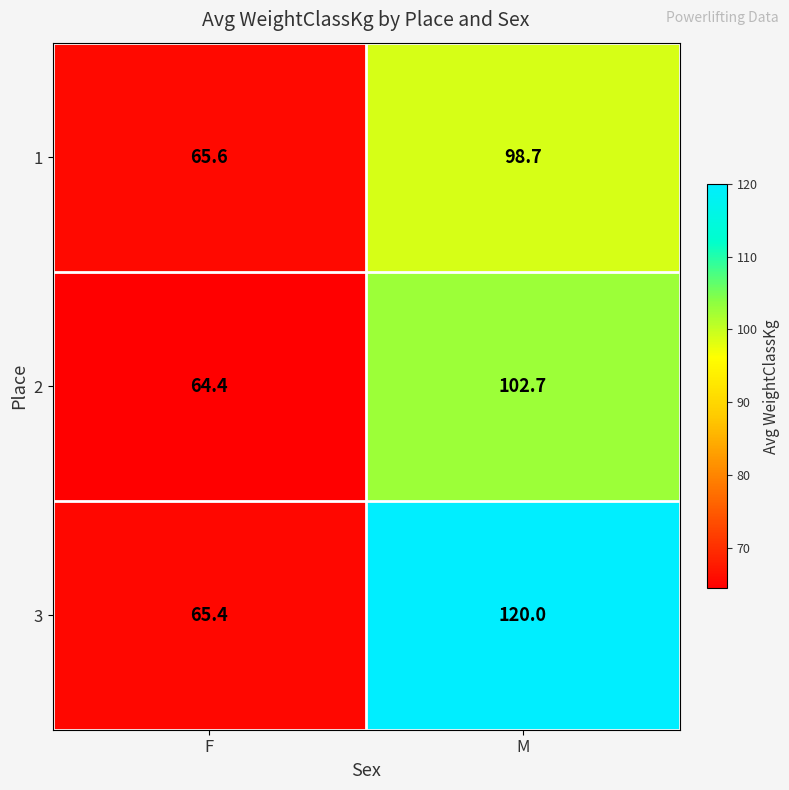

At M, list the series in order from smallest to largest.

1, 2, 3